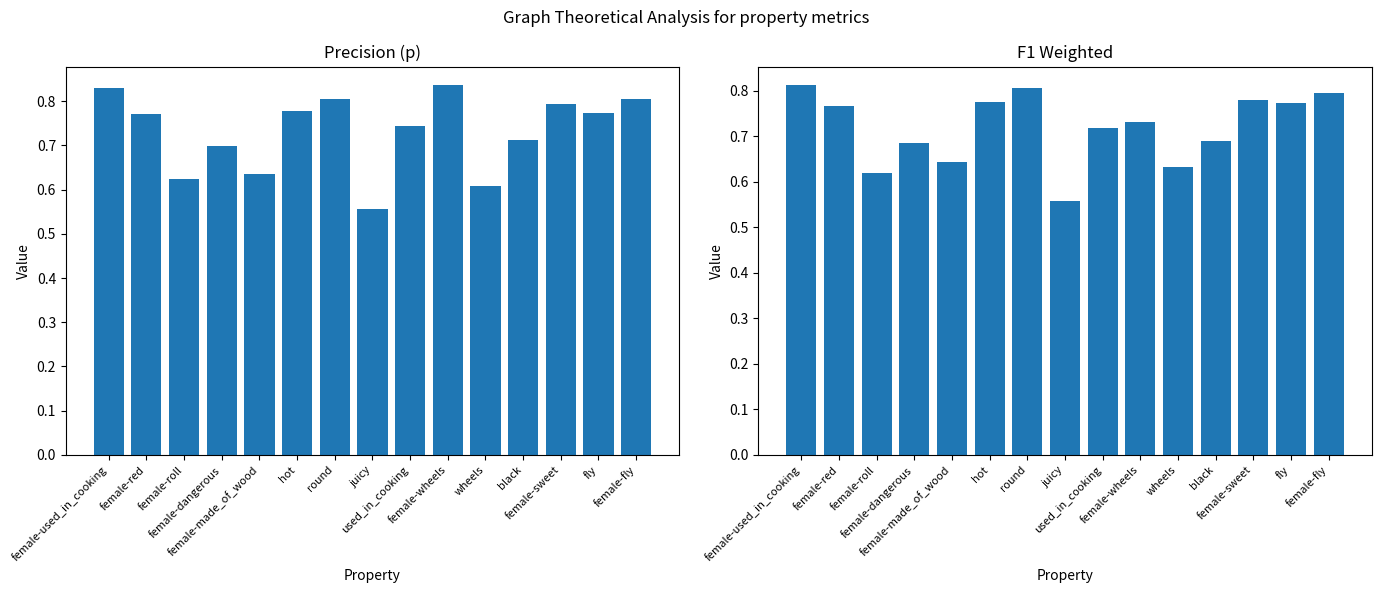

Rank the series by their maximum value, from highest to lowest.

p, f1_weighted